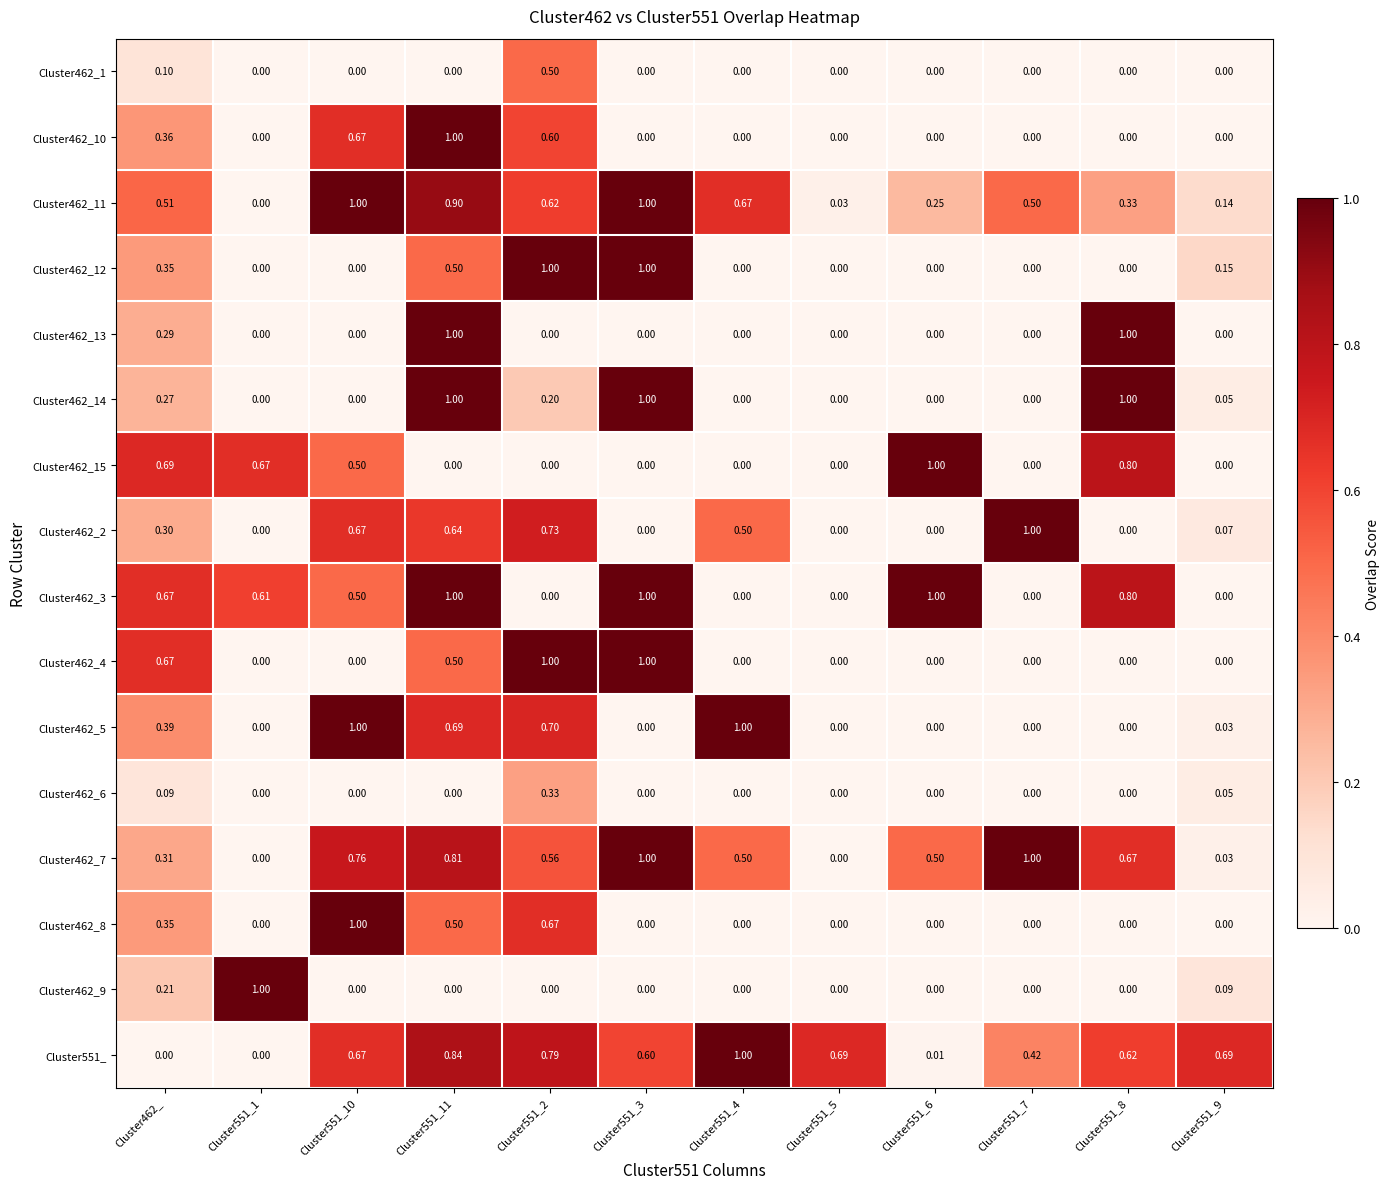

How many data points in Cluster462_7 are above 0?

10